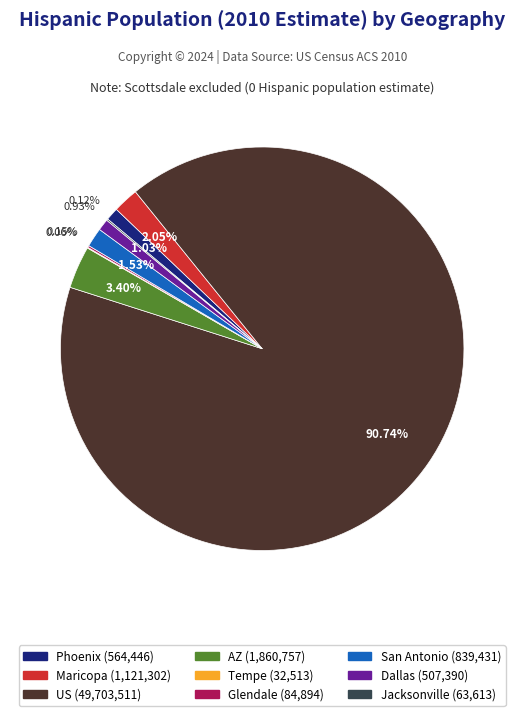

Is there a majority slice in this chart?

Yes